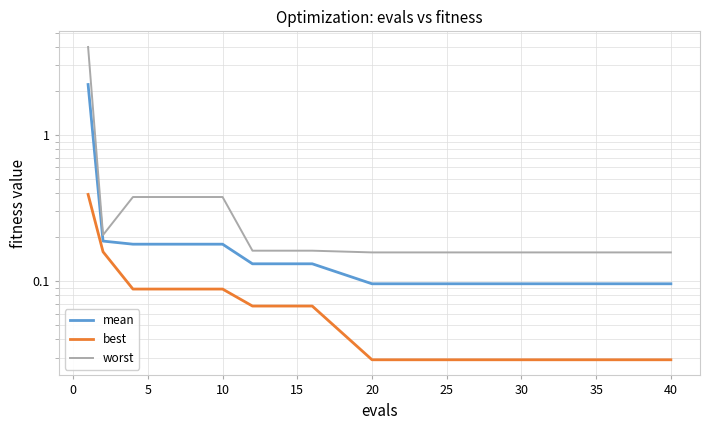

Reading left to right, transcribe all the data shown in this chart.

mean: 2.2	0.2	0.2	0.2	0.2	0.2	0.1	0.1	0.1	0.1	0.1	0.1	0.1
best: 0.4	0.2	0.1	0.1	0.1	0.1	0.1	0.1	0.0	0.0	0.0	0.0	0.0
worst: 4.0	0.2	0.4	0.4	0.4	0.4	0.2	0.2	0.2	0.2	0.2	0.2	0.2